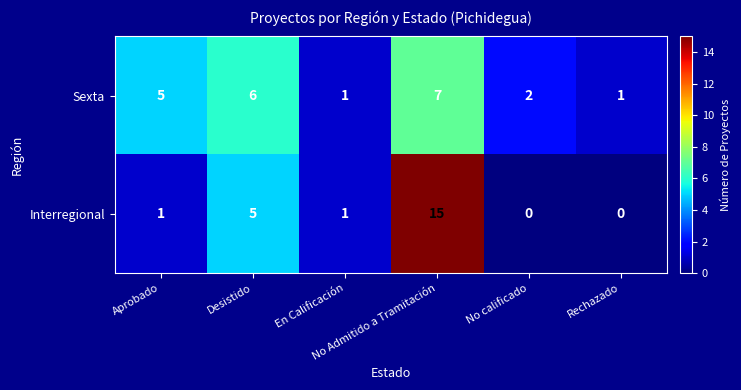

At which category is the sum across all series the highest?

No Admitido a Tramitación